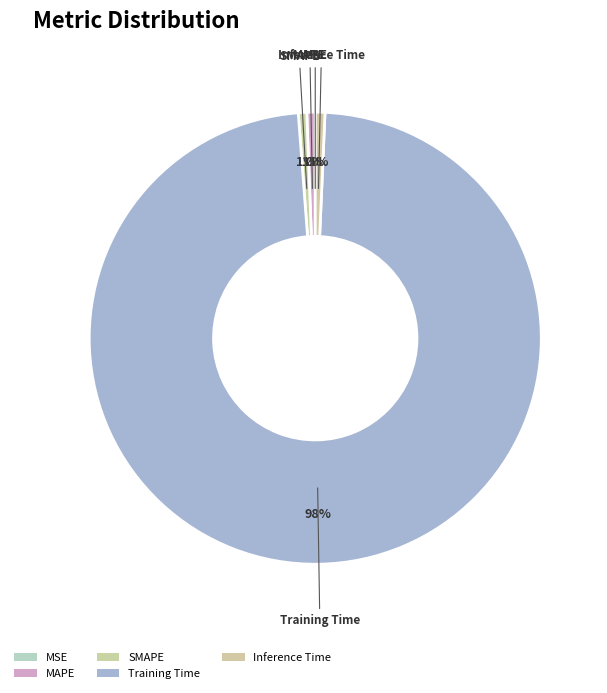

To the nearest percent, what is the difference between the largest and smallest slice percentages?

98%